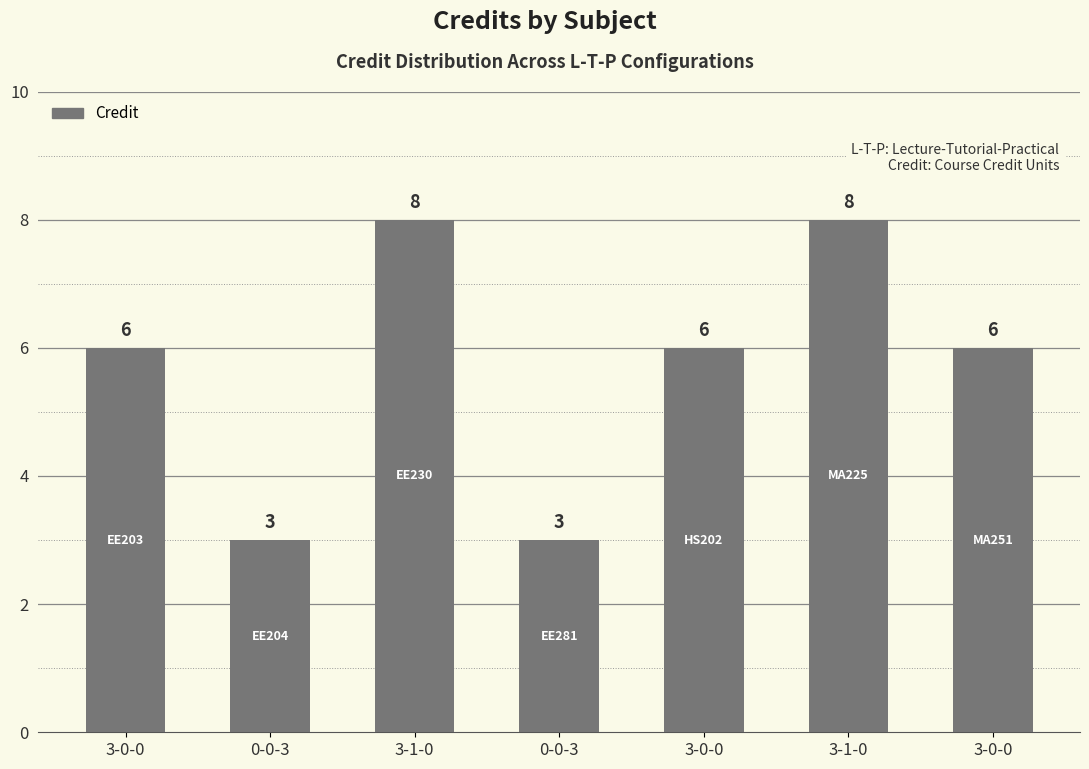

How many bars are there in total?

7